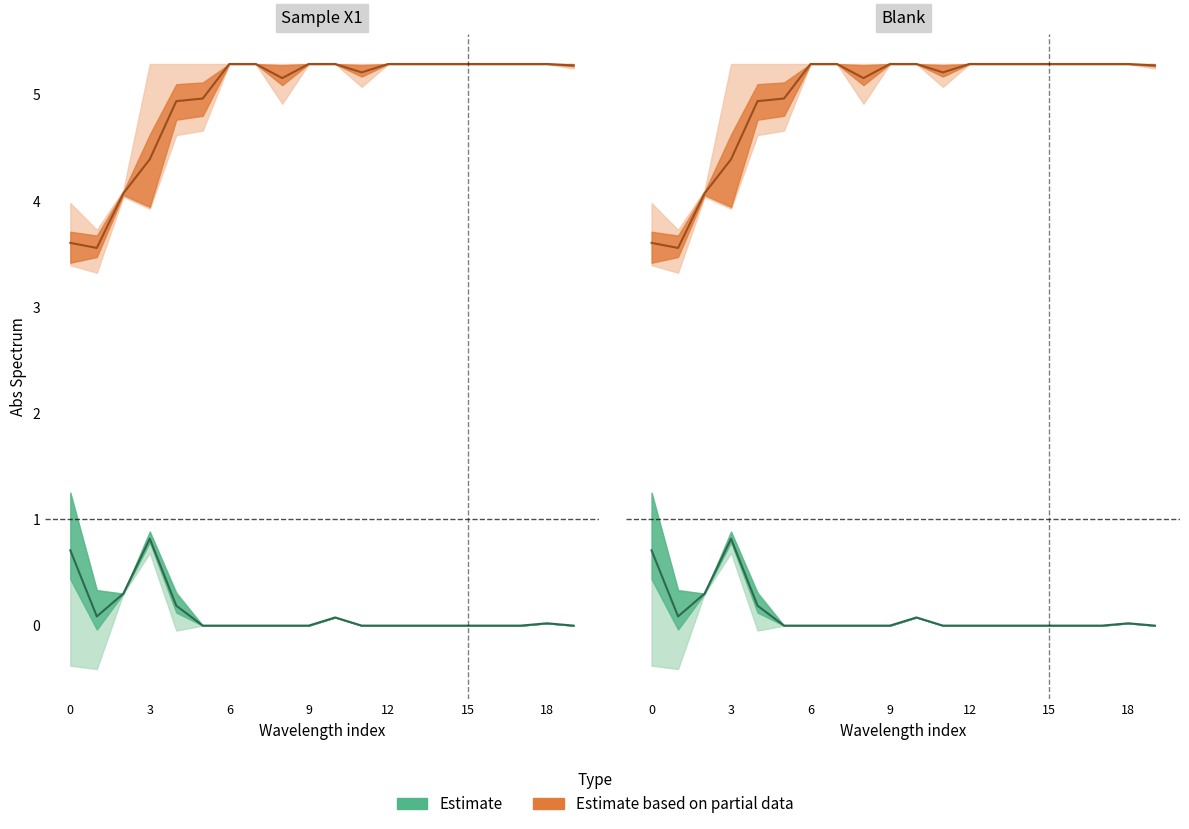

Between 12 and 12, which series saw the biggest shift?

Estimate based on partial data (mean)